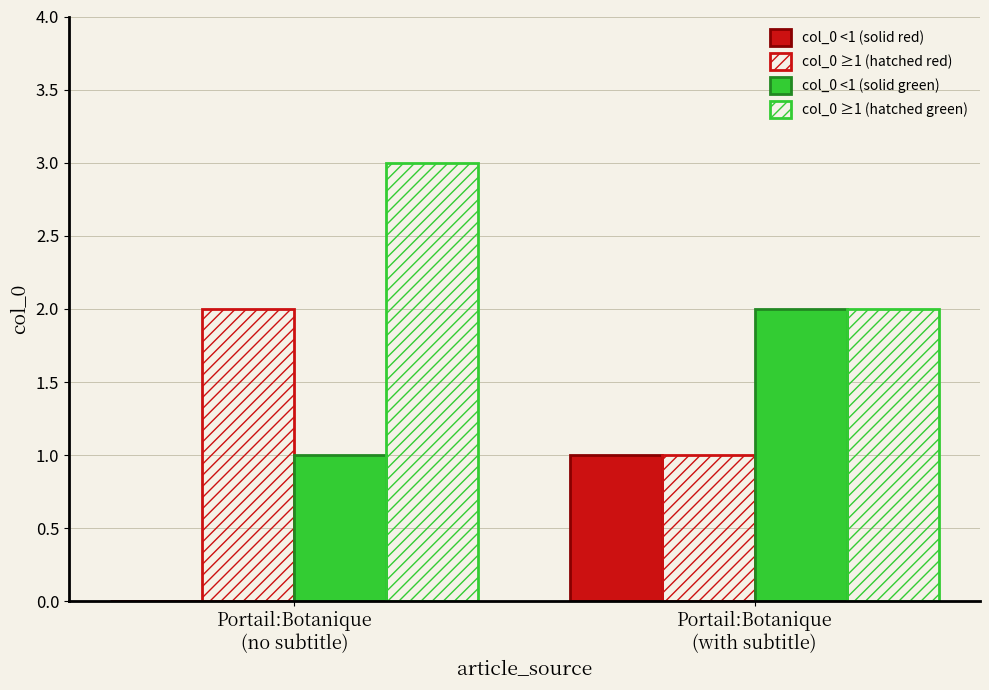

How many groups of bars are there?

2